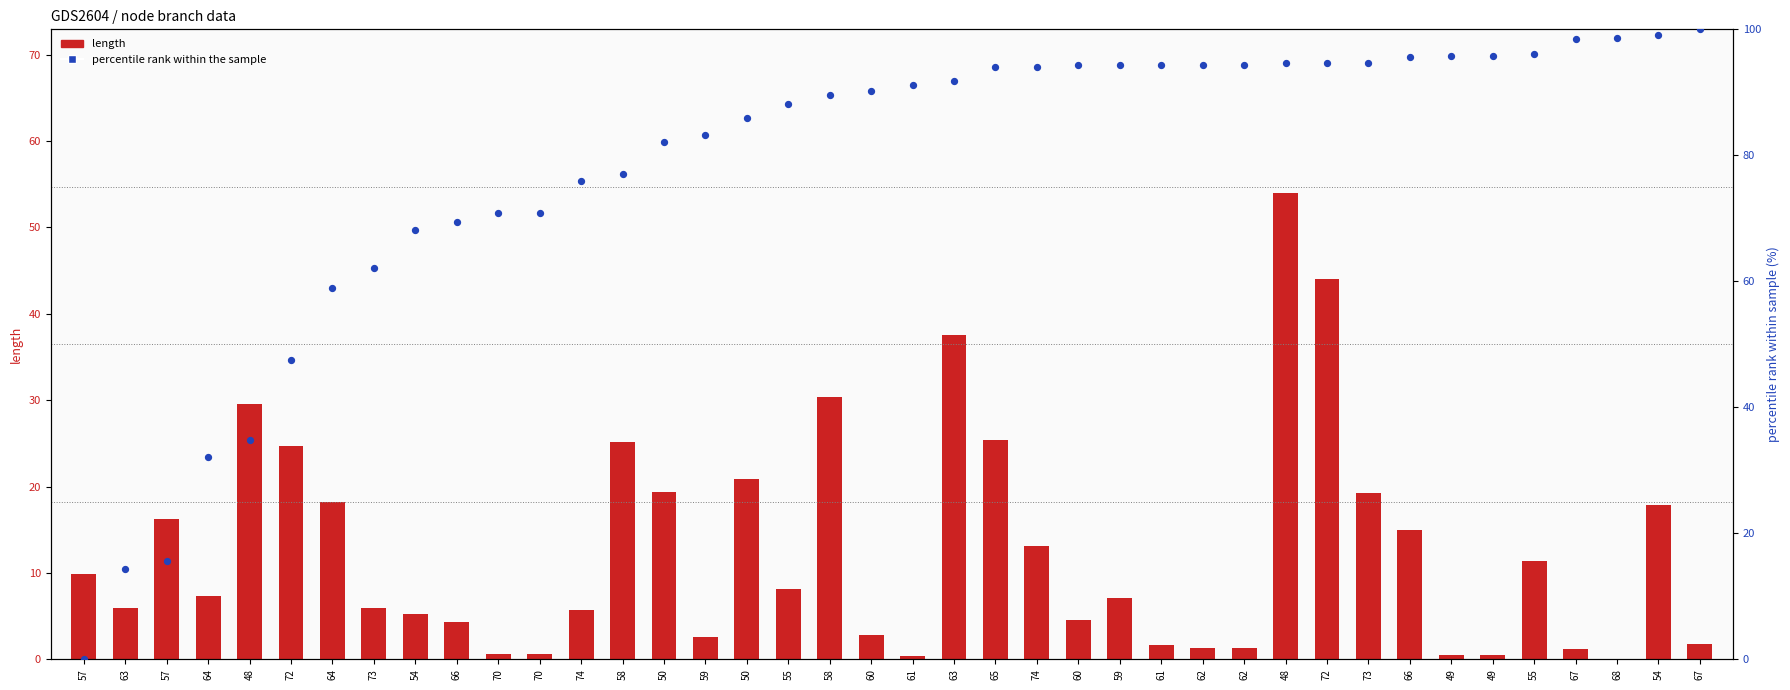

What is the total value across all series at 74?

81.6